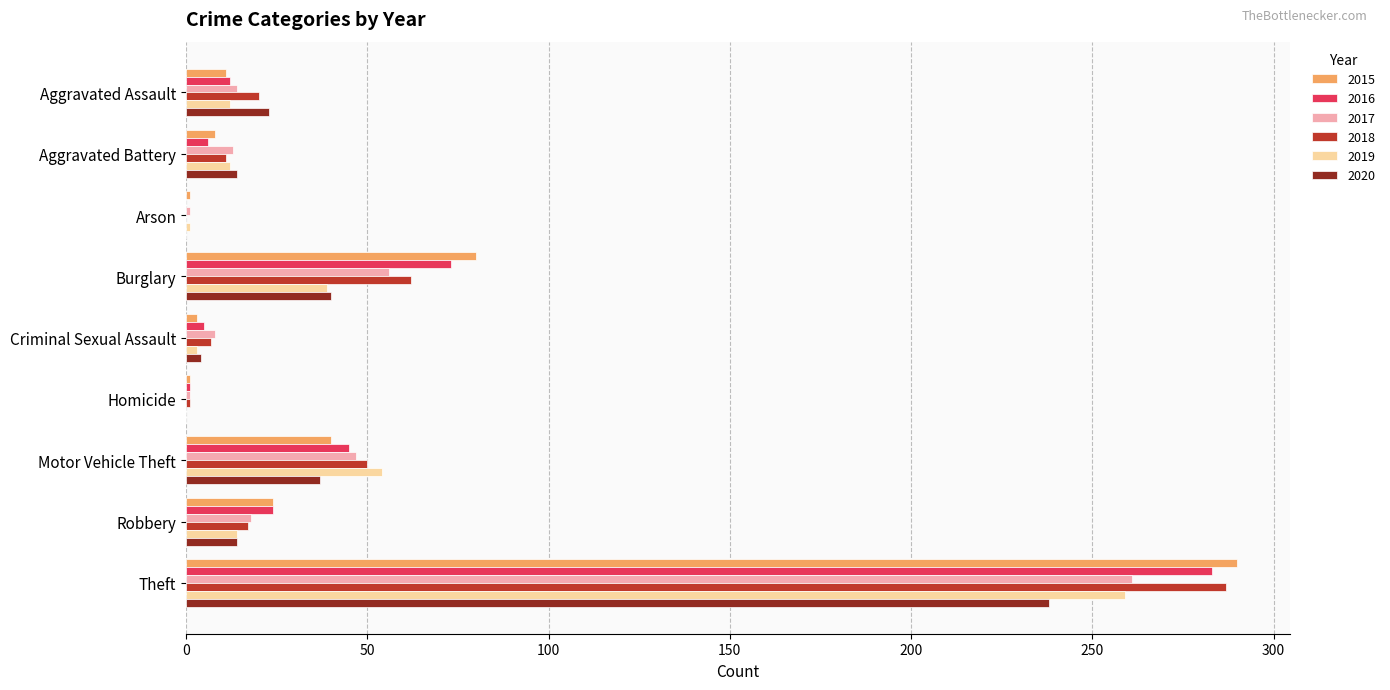

Which category has the highest value across all series?

Theft